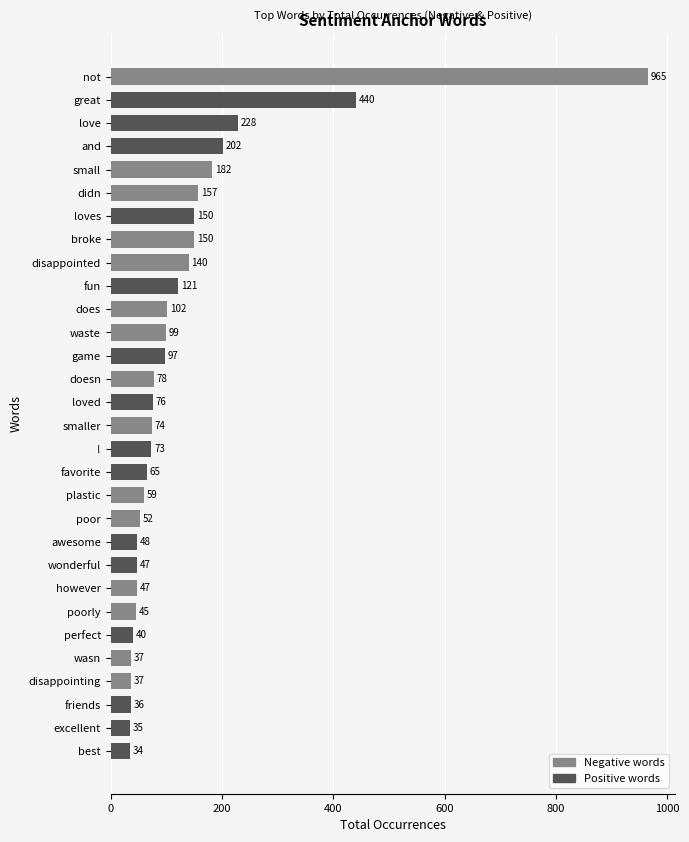

True or false: the data shows 65 at favorite.

True